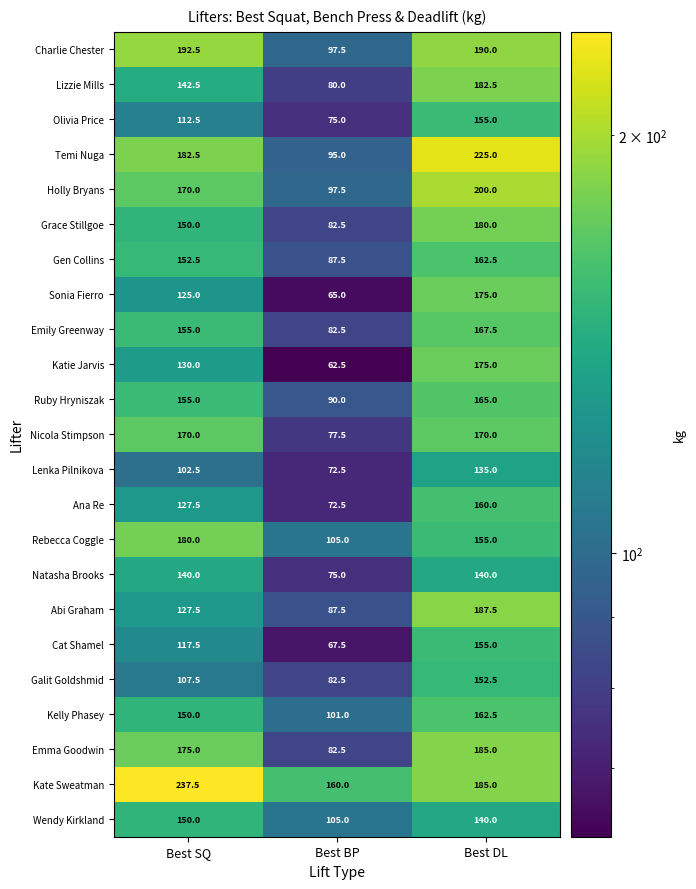

What is the spread (max minus min) of values at Best DL?

90.0